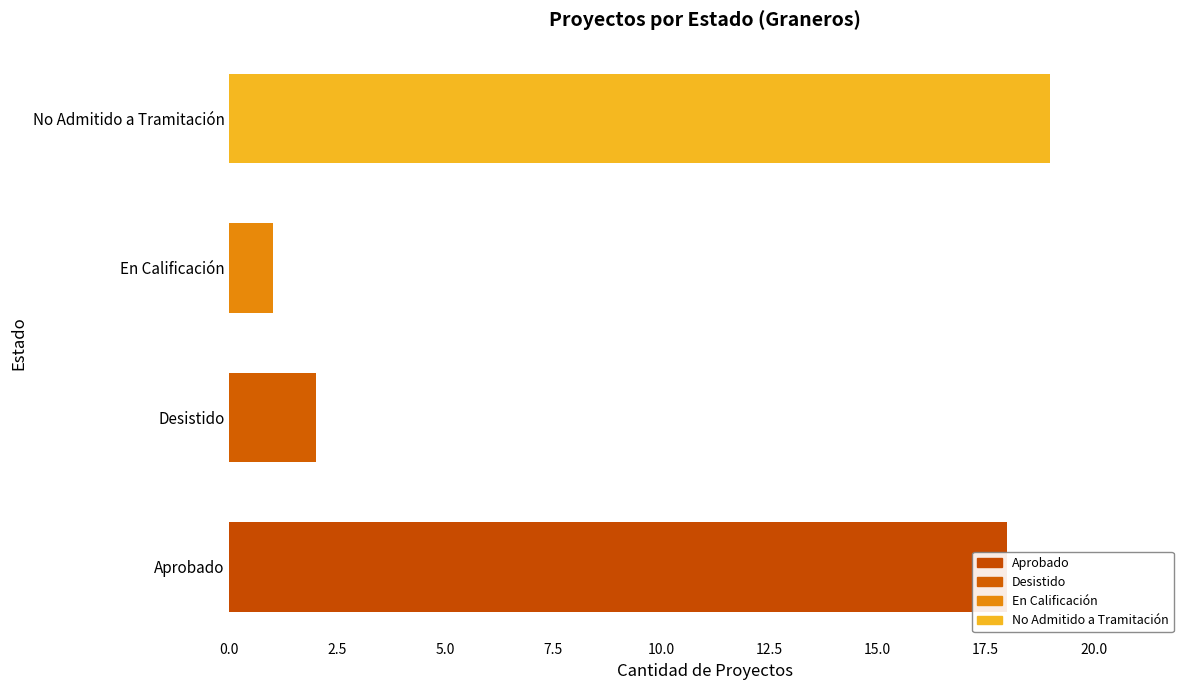

The value at Desistido is 1. True or false?

False